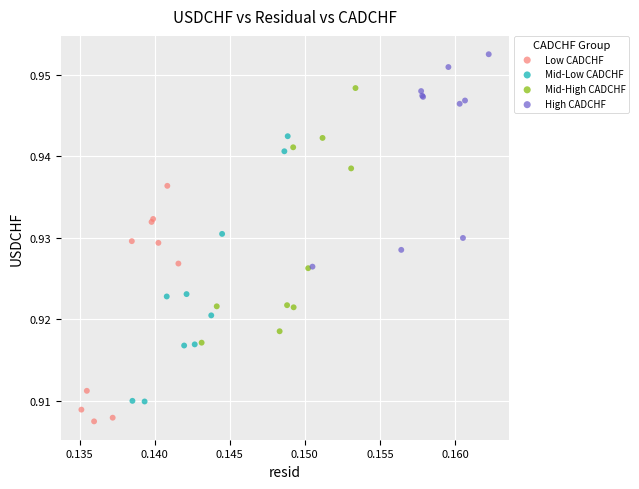

Which series reaches the minimum Y coordinate?

Low CADCHF